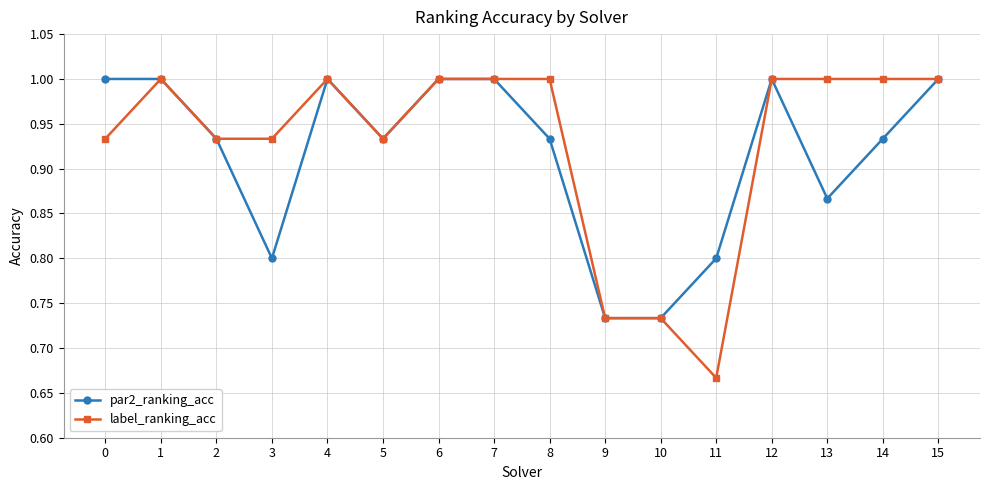

Between 6 and 11, which series saw the biggest shift?

label_ranking_acc